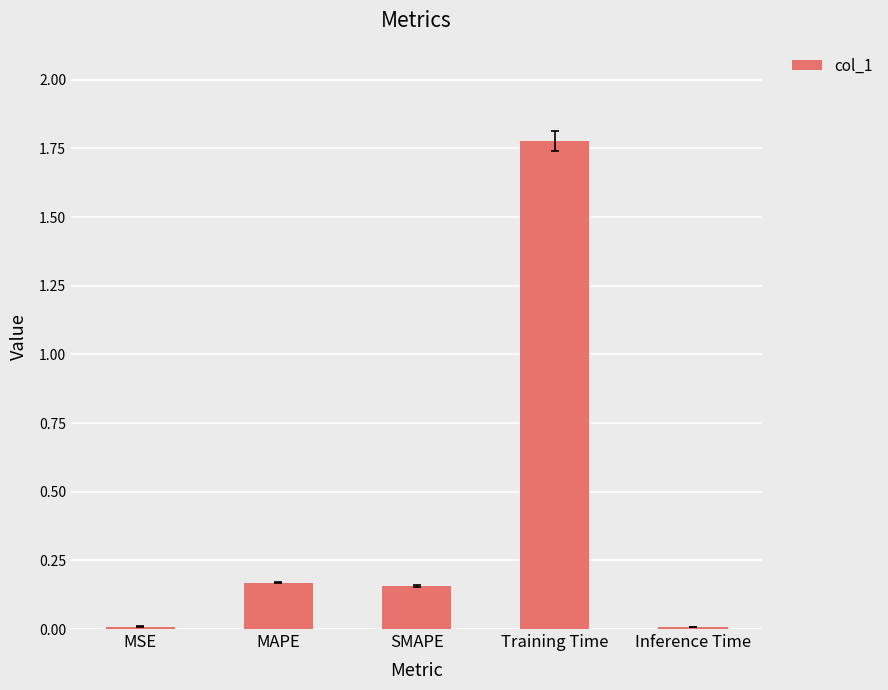

The value at Inference Time is 0.0. True or false?

True